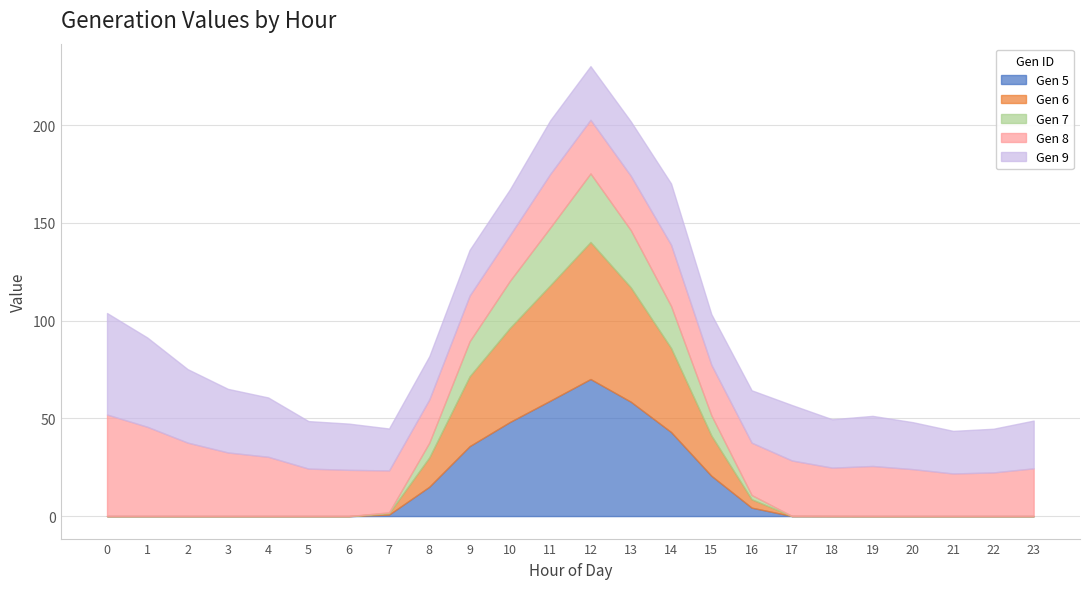

Read the Gen 5 value at 14.

43.0